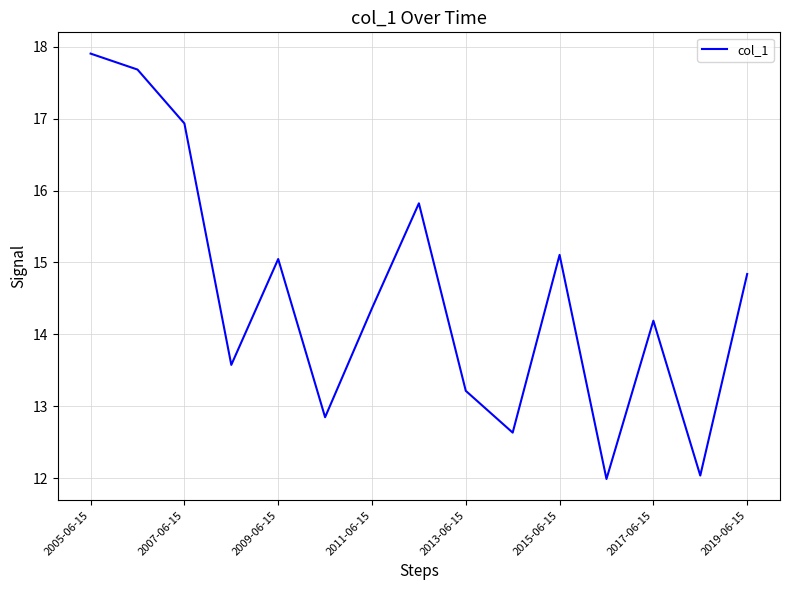

Does the chart display data point markers on the line(s)?

No